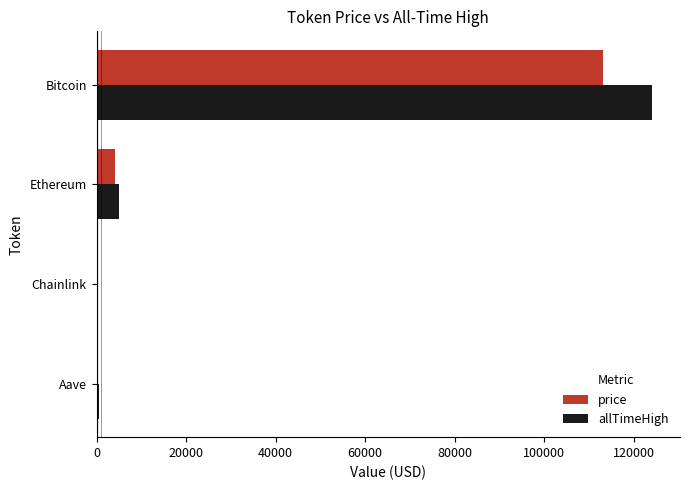

The price series shows 113093.0 at Bitcoin. True or false?

True